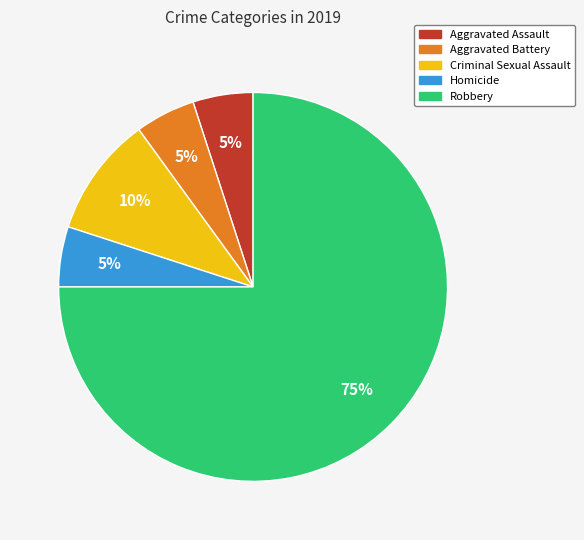

Combined, do Criminal Sexual Assault and Homicide account for over 50%?

No